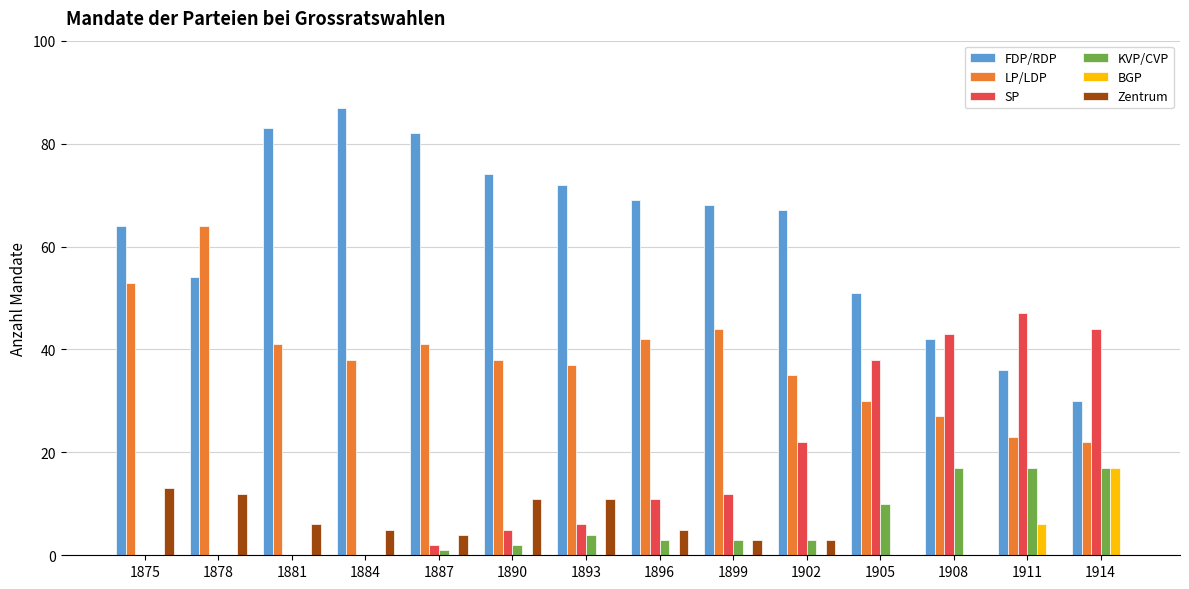

Reading right to left, transcribe all the data shown in this chart.

FDP/RDP: 1914=30	1911=36	1908=42	1905=51	1902=67	1899=68	1896=69	1893=72	1890=74	1887=82	1884=87	1881=83	1878=54	1875=64
LP/LDP: 1914=22	1911=23	1908=27	1905=30	1902=35	1899=44	1896=42	1893=37	1890=38	1887=41	1884=38	1881=41	1878=64	1875=53
SP: 1914=44	1911=47	1908=43	1905=38	1902=22	1899=12	1896=11	1893=6	1890=5	1887=2	1884=0	1881=0	1878=0	1875=0
KVP/CVP: 1914=17	1911=17	1908=17	1905=10	1902=3	1899=3	1896=3	1893=4	1890=2	1887=1	1884=0	1881=0	1878=0	1875=0
BGP: 1914=17	1911=6	1908=0	1905=0	1902=0	1899=0	1896=0	1893=0	1890=0	1887=0	1884=0	1881=0	1878=0	1875=0
Zentrum: 1914=0	1911=0	1908=0	1905=0	1902=3	1899=3	1896=5	1893=11	1890=11	1887=4	1884=5	1881=6	1878=12	1875=13